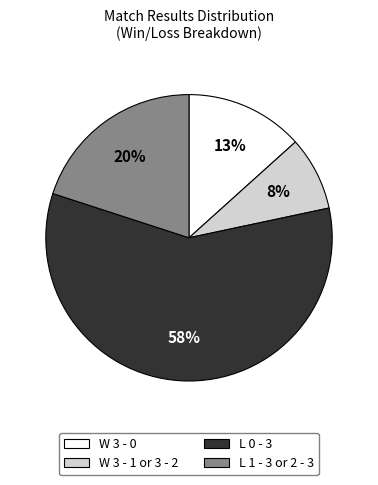

How many slices are in this pie chart?

4